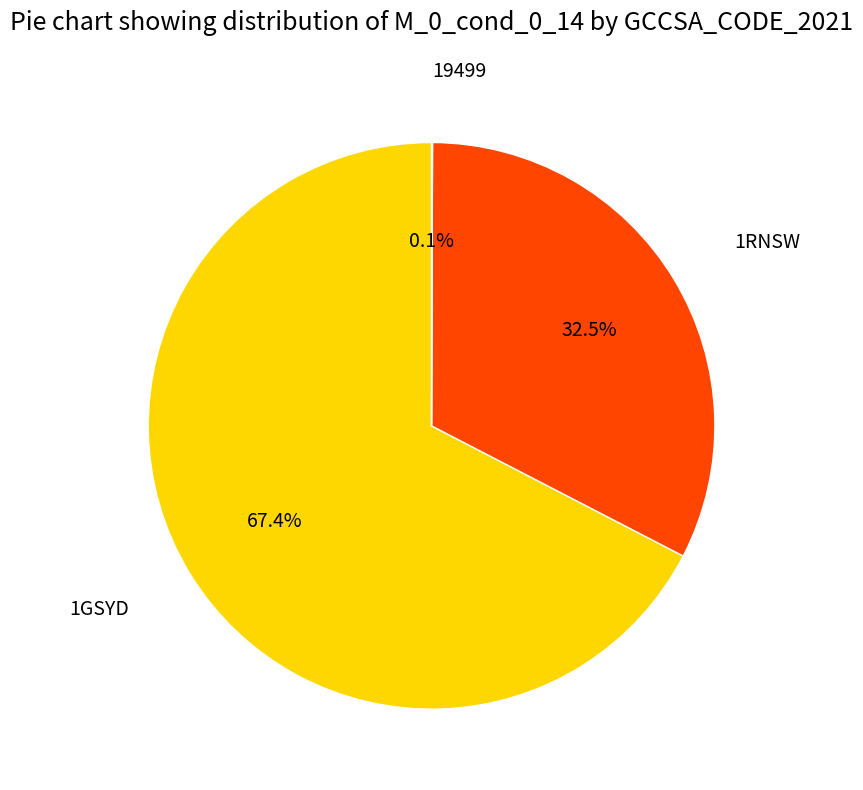

Does any single category account for the majority?

Yes